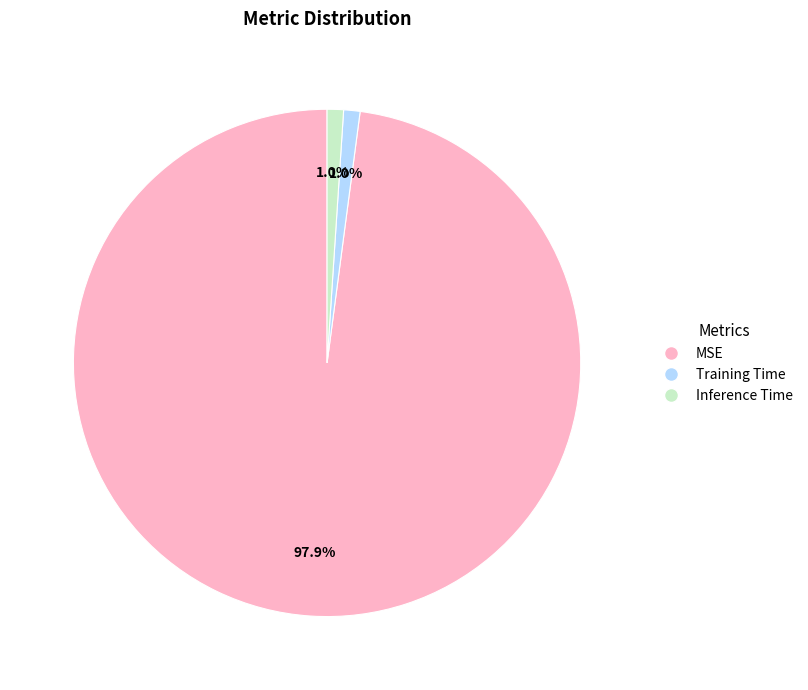

Which slice is the largest?

MSE